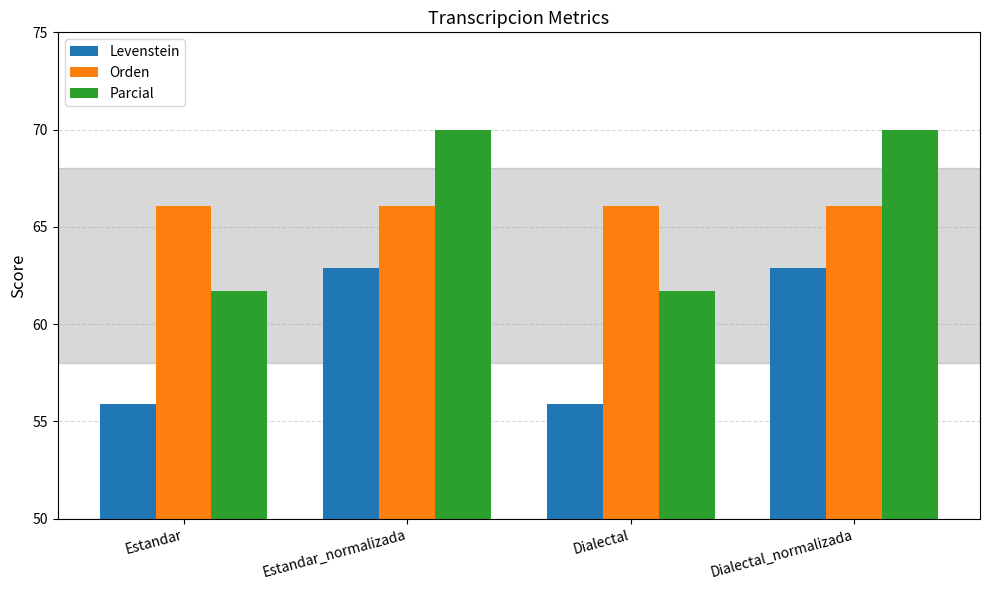

How many bars are there in each group?

3